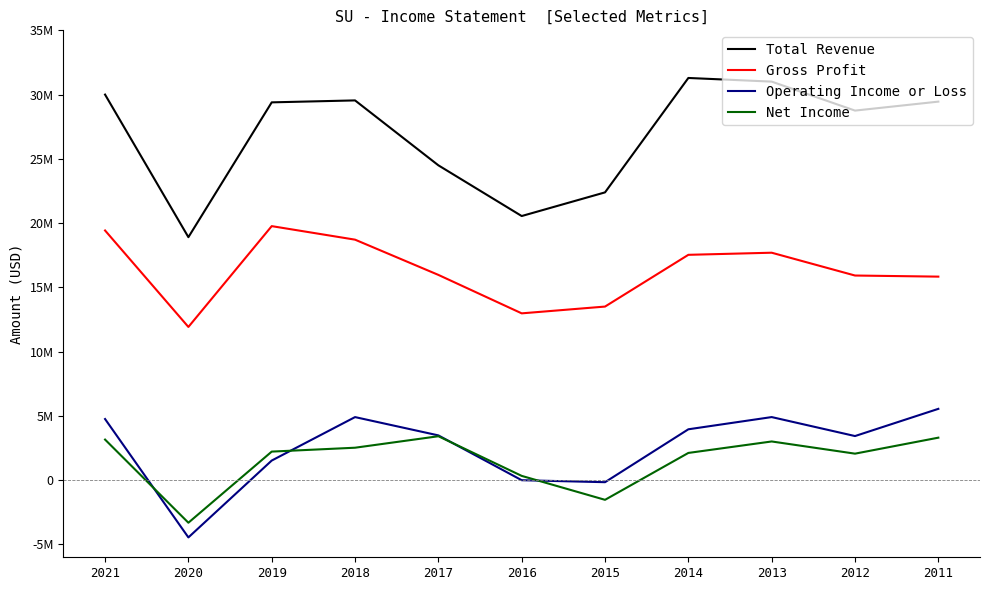

Does the chart have visible grid lines?

No